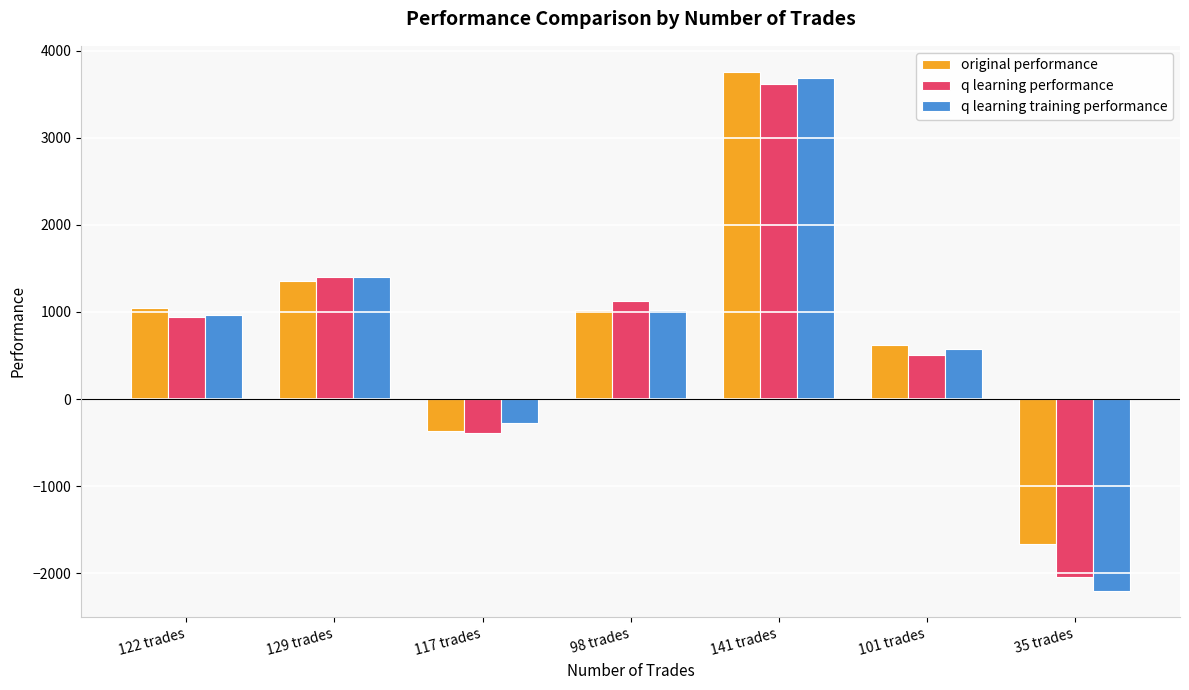

What is the total value across all series at 141 trades?

11066.5